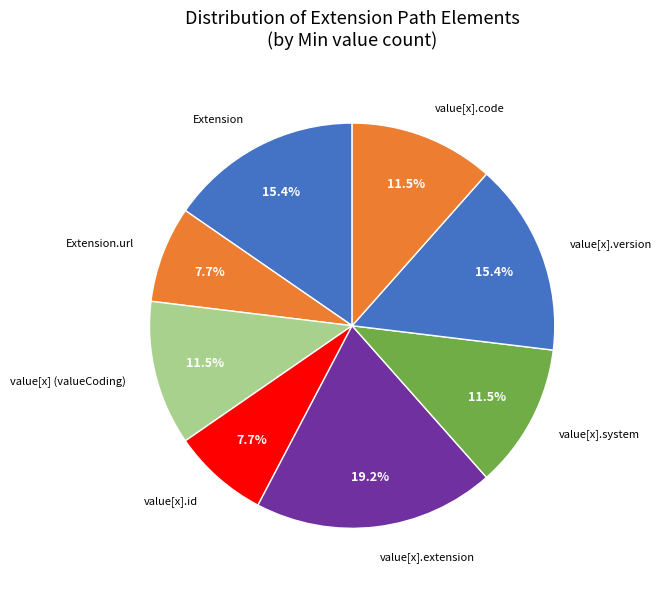

Which slice is the largest?

value[x].extension